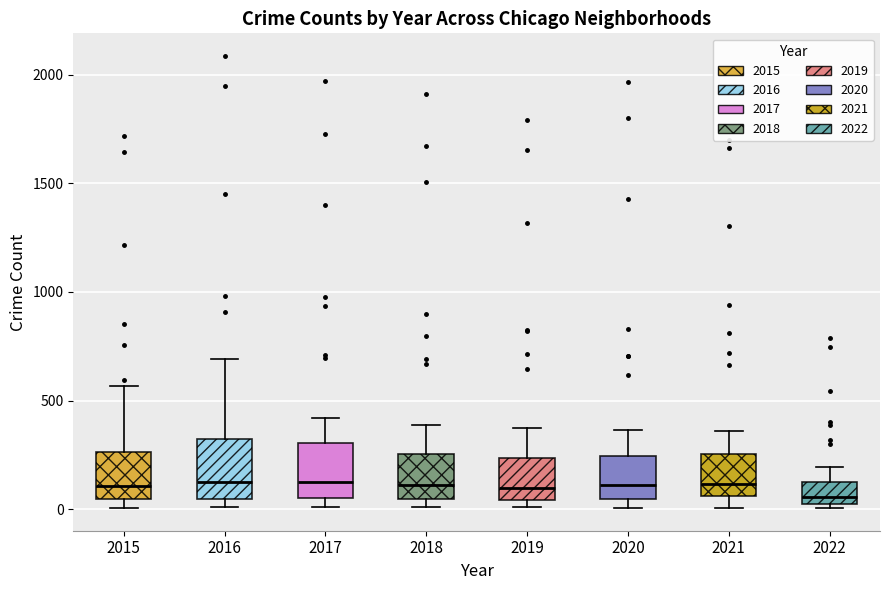

Reading left to right, read every box against the y-axis: the position of its median line, the range the box covers, and the ends of its whiskers. The values are not printed on the chart, so give them approximately, as read against the axis.

2015: median 100, box 50 to 250, whiskers 0 to 550
2016: median 150, box 50 to 300, whiskers 0 to 700
2017: median 100, box 50 to 300, whiskers 0 to 400
2018: median 100, box 50 to 250, whiskers 0 to 400
2019: median 100, box 50 to 250, whiskers 0 to 400
2020: median 100, box 50 to 250, whiskers 0 to 350
2021: median 100, box 50 to 250, whiskers 0 to 350
2022: median 50, box 0 to 100, whiskers 0 (just below the box's lower edge) to 200